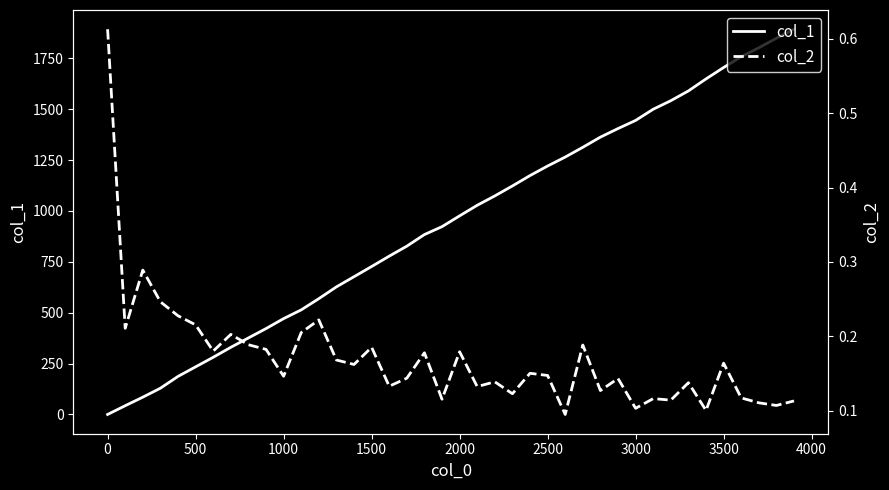

Reading right to left, transcribe all the data shown in this chart.

col_1: 1893.0	1849.0	1802.0	1758.0	1705.0	1649.0	1590.0	1542.0	1500.0	1445.0	1405.0	1363.0	1313.0	1265.0	1221.0	1174.0	1123.0	1074.0	1028.0	976.0	923.0	884.0	827.0	778.0	727.0	677.0	627.0	569.0	514.0	471.0	422.0	376.0	330.0	281.0	234.0	187.0	129.0	85.0	43.0	0.0
col_2: 0.1	0.1	0.1	0.1	0.2	0.1	0.1	0.1	0.1	0.1	0.1	0.1	0.2	0.1	0.1	0.2	0.1	0.1	0.1	0.2	0.1	0.2	0.1	0.1	0.2	0.2	0.2	0.2	0.2	0.1	0.2	0.2	0.2	0.2	0.2	0.2	0.2	0.3	0.2	0.6